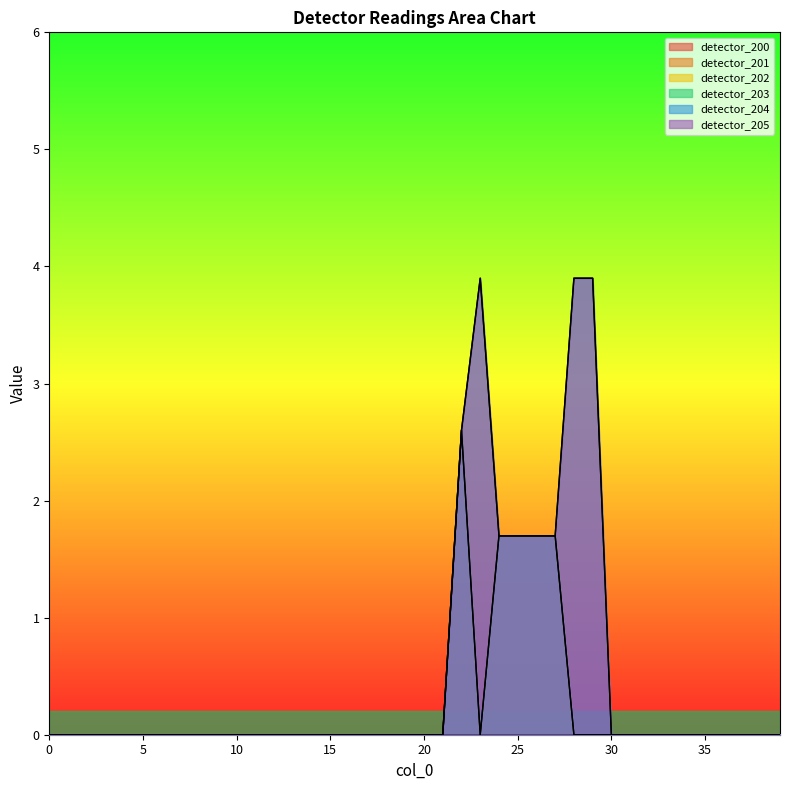

What is the difference between the detector_205 values at 22 and 18?

2.6